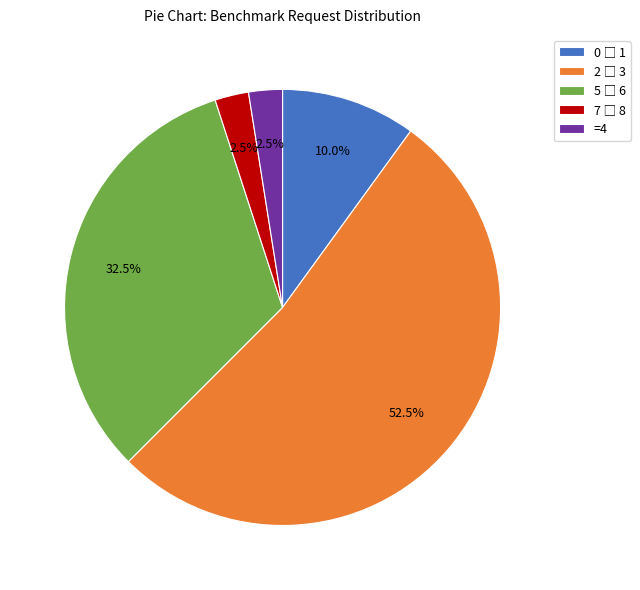

Is there a majority slice in this chart?

Yes